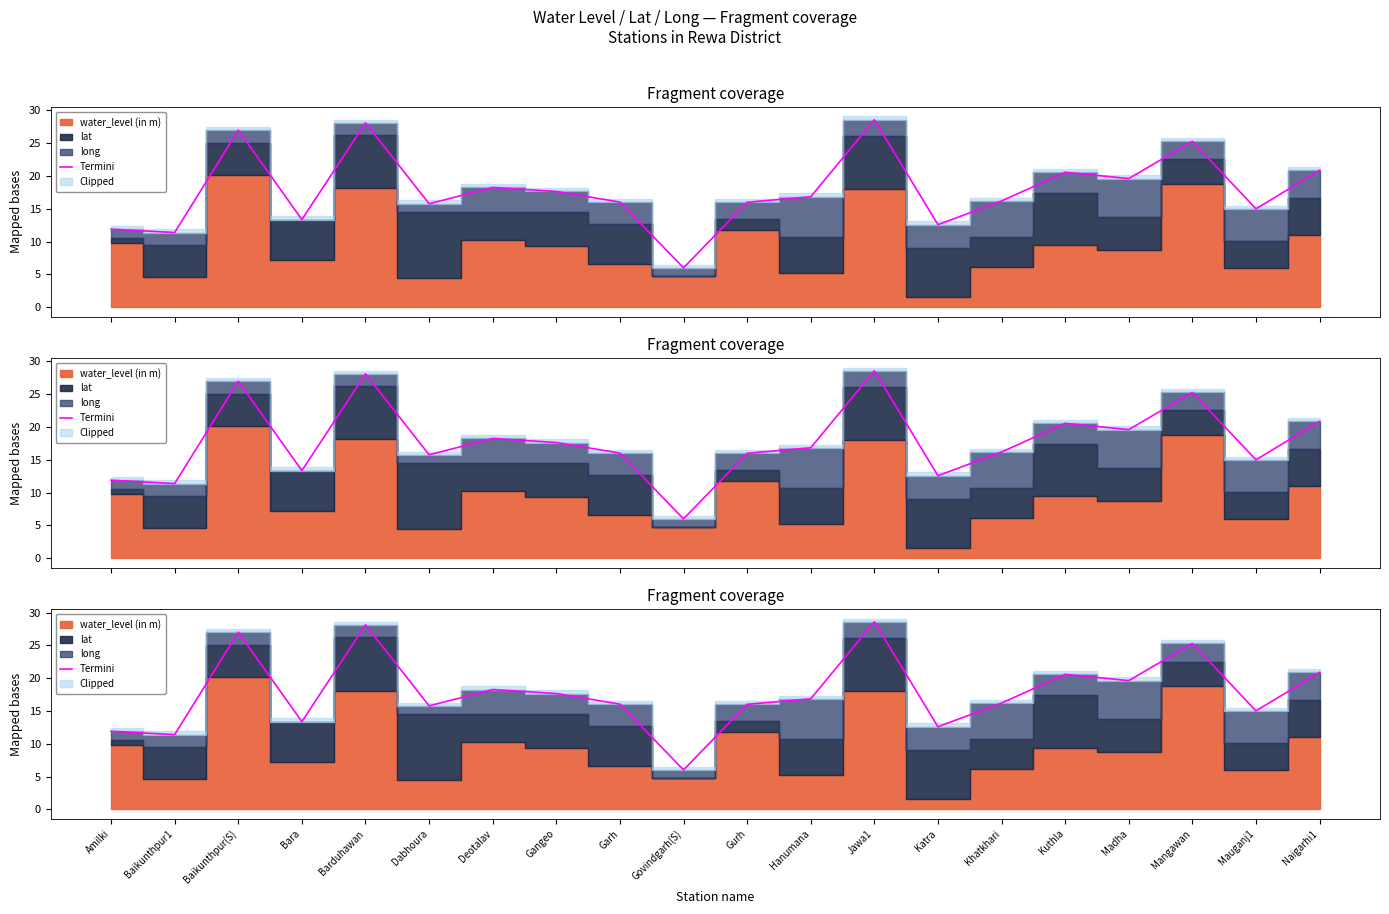

What is the change in value from Barduhawan to Hanumana?

-11.3